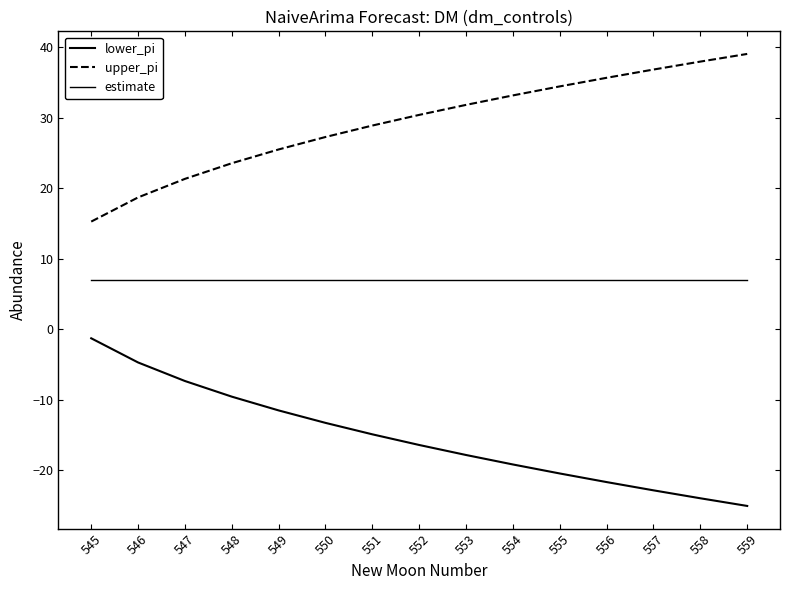

The value of estimate at 547 is 11.5. True or false?

False